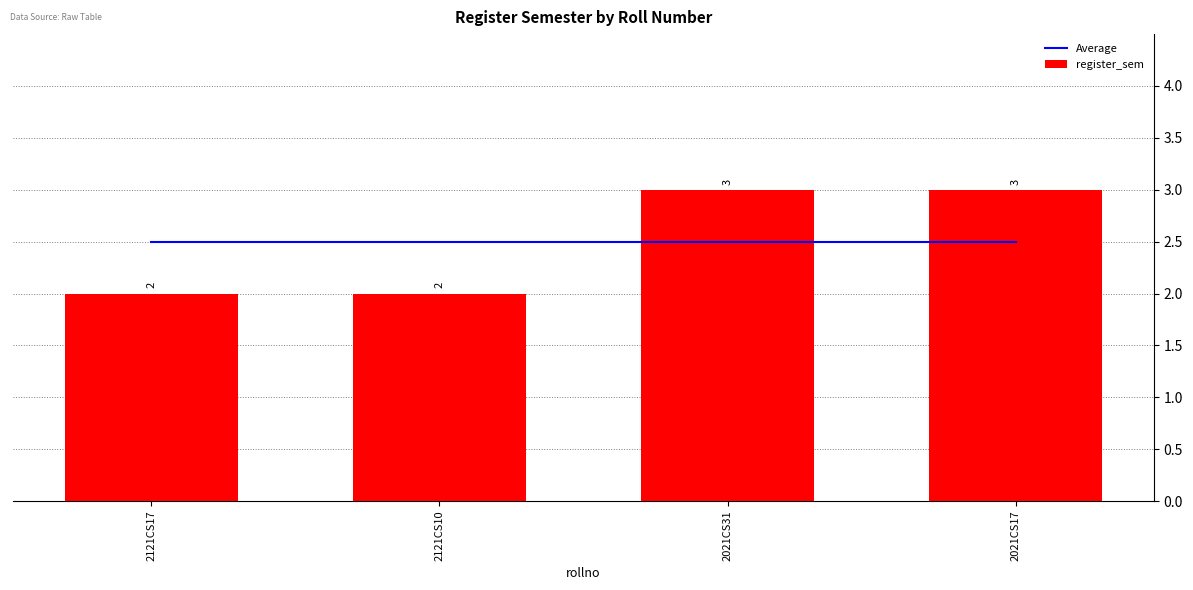

What is the label of the 4th bar from the right?

2121CS17